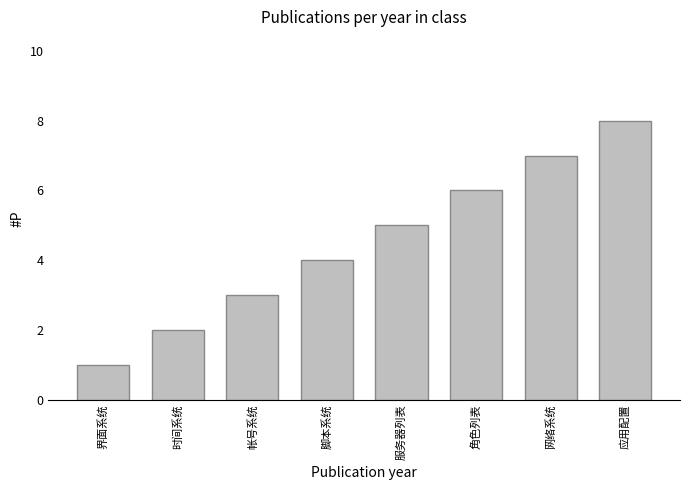

How many bars are there in total?

8